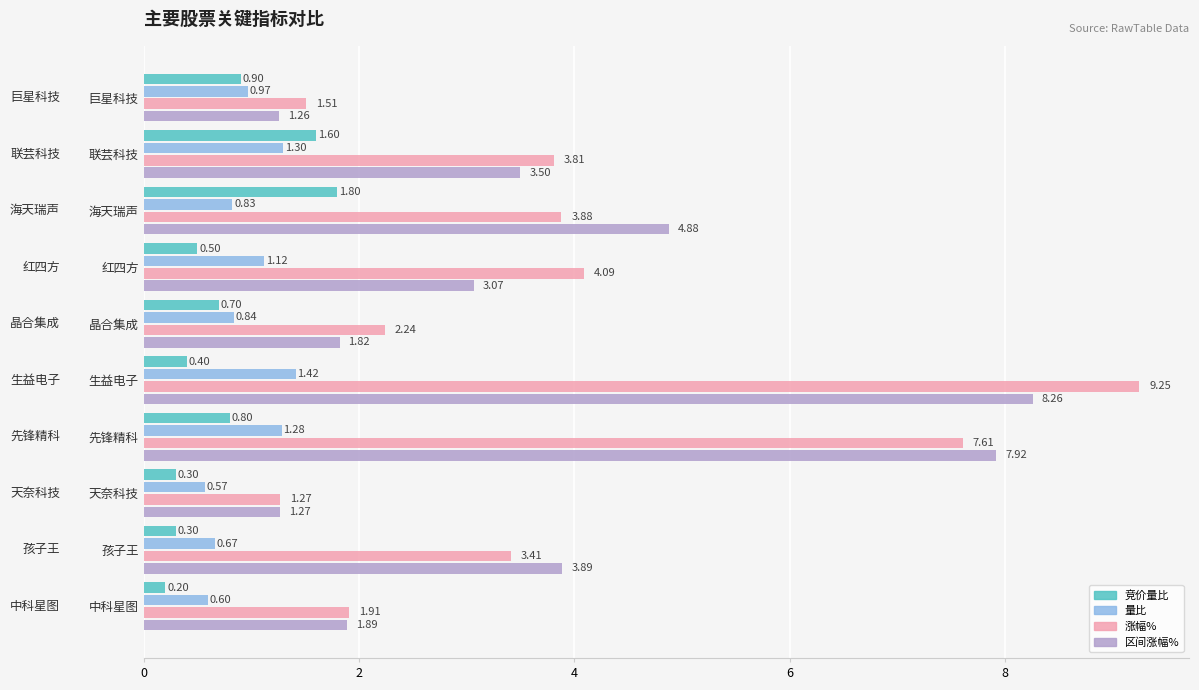

What is the sum of all 区间涨幅% values?

37.8